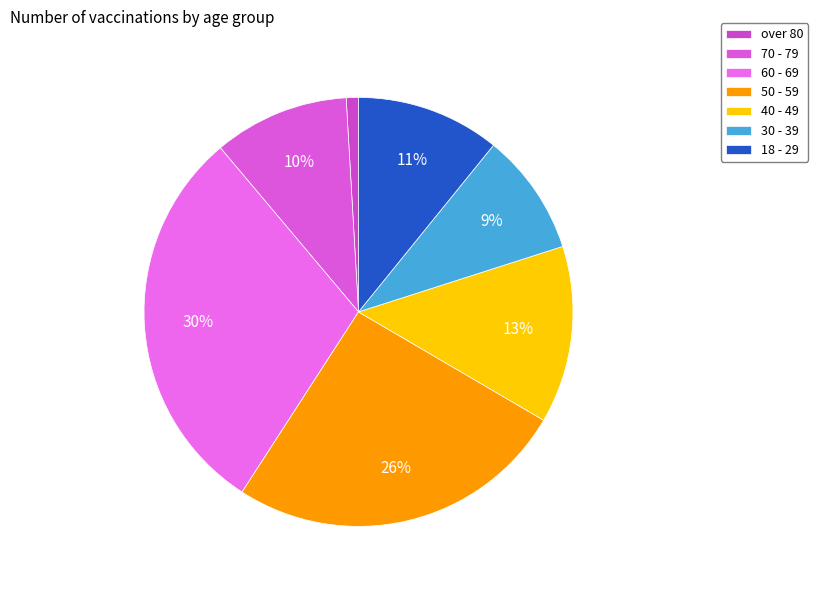

Is there a majority slice in this chart?

No